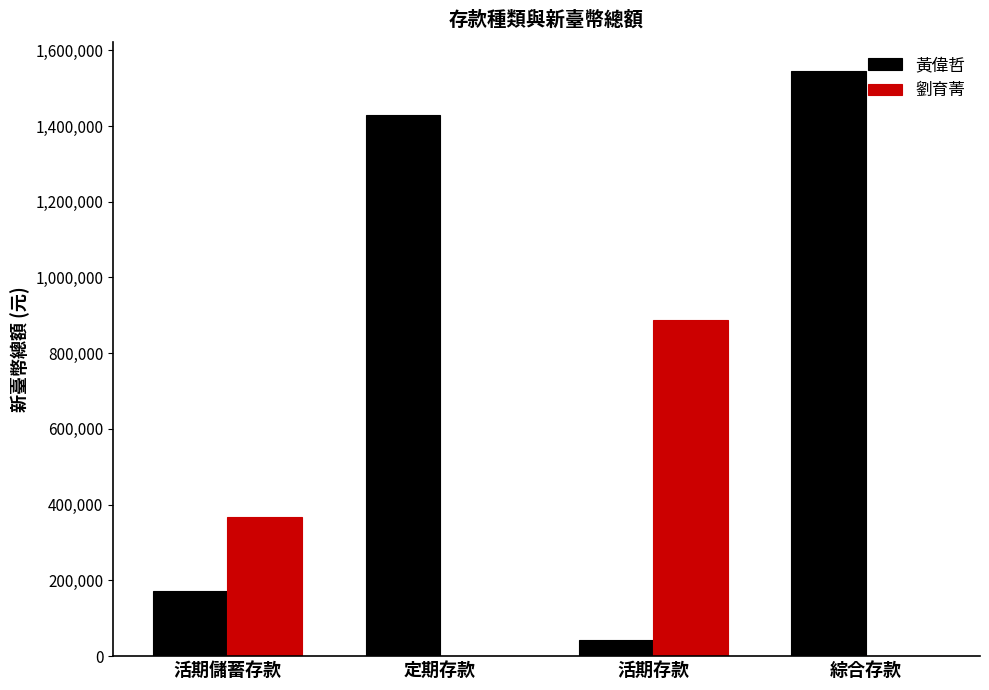

At which label is 劉育菁 closest to 443586?

活期儲蓄存款